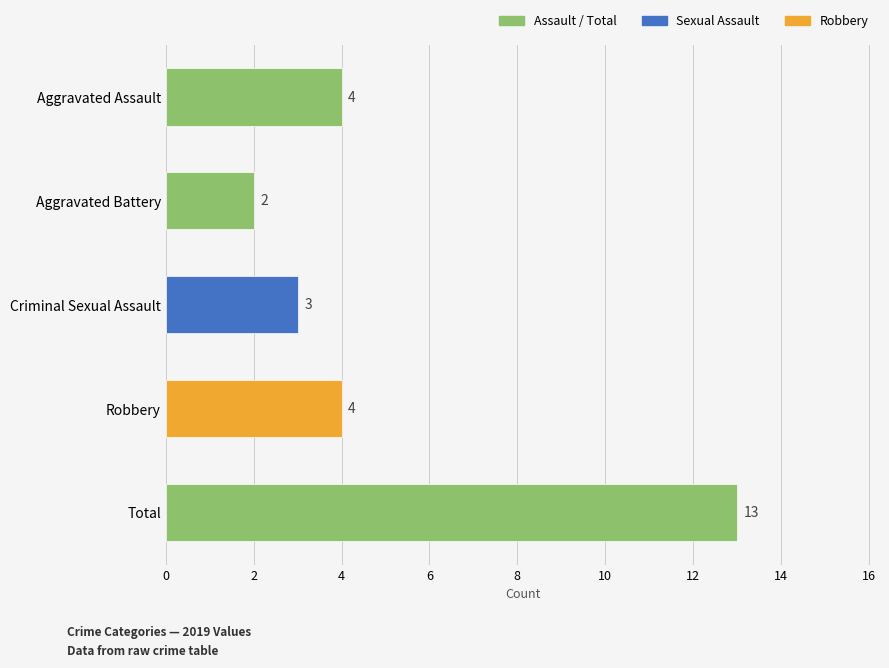

What is the maximum value shown in the chart?

13